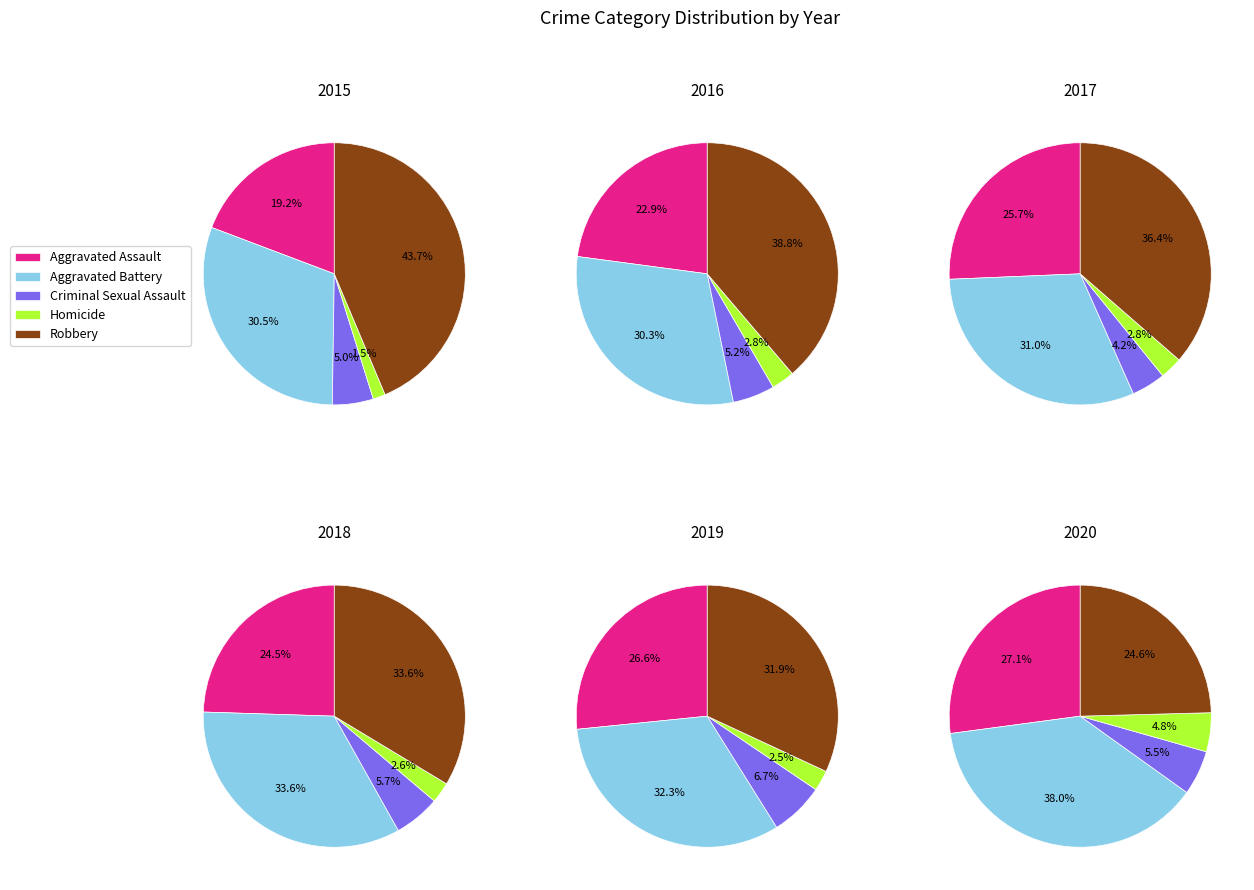

True or false: Aggravated Assault accounts for 27% of the total.

True